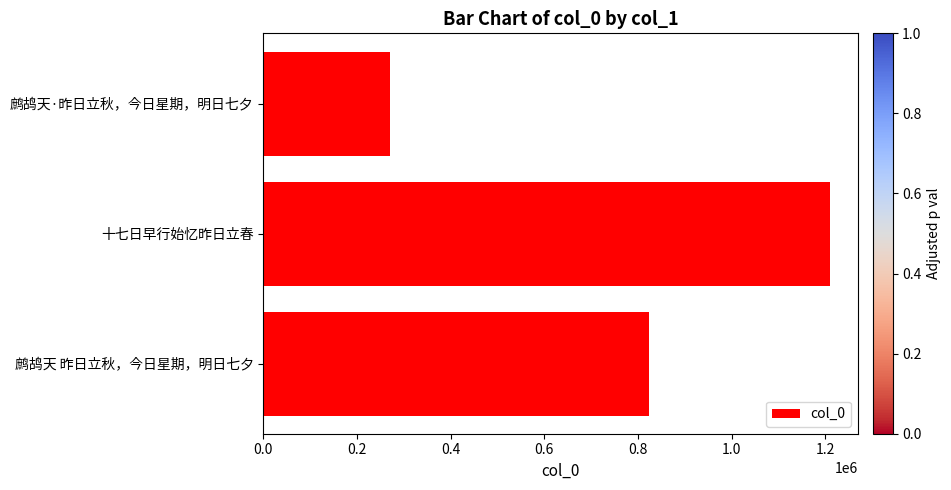

What is the change in value from 鹧鸪天 昨日立秋，今日星期，明日七夕 to 鹧鸪天·昨日立秋，今日星期，明日七夕?

-553662